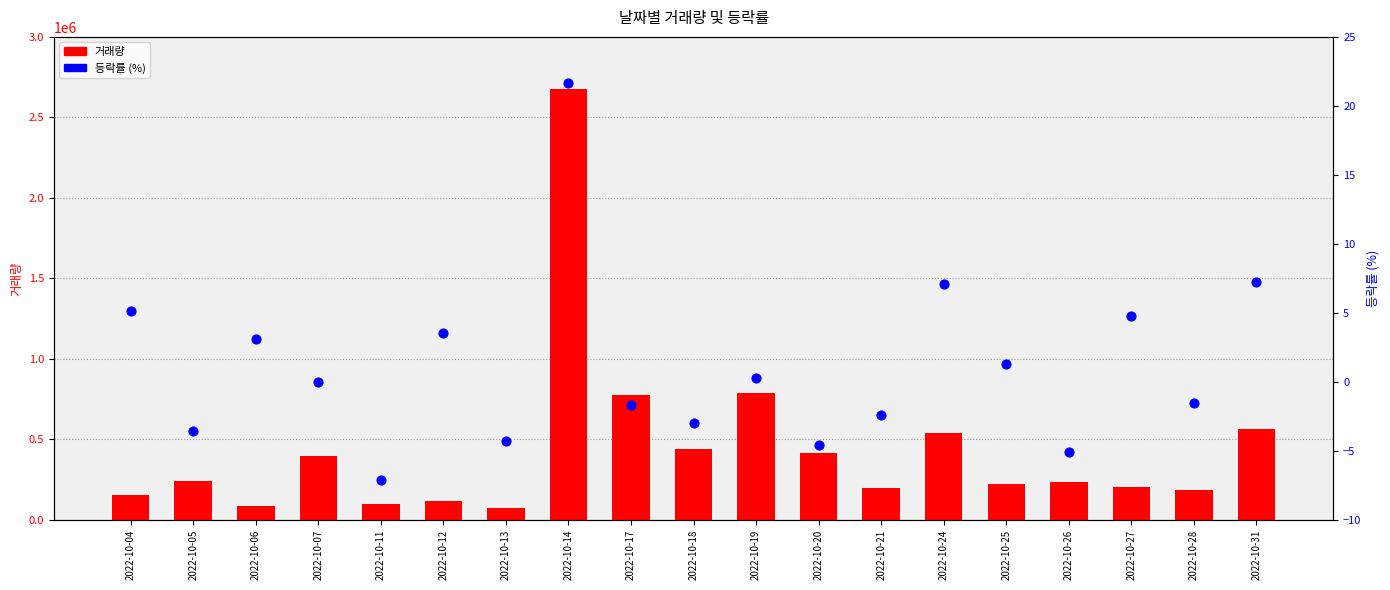

What are all the series names shown in the legend?

거래량, 등락률